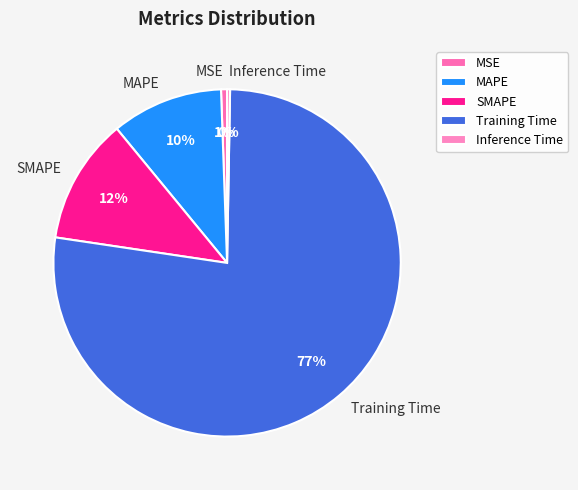

To the nearest percent, what is the difference between the MSE and SMAPE slice percentages?

11%